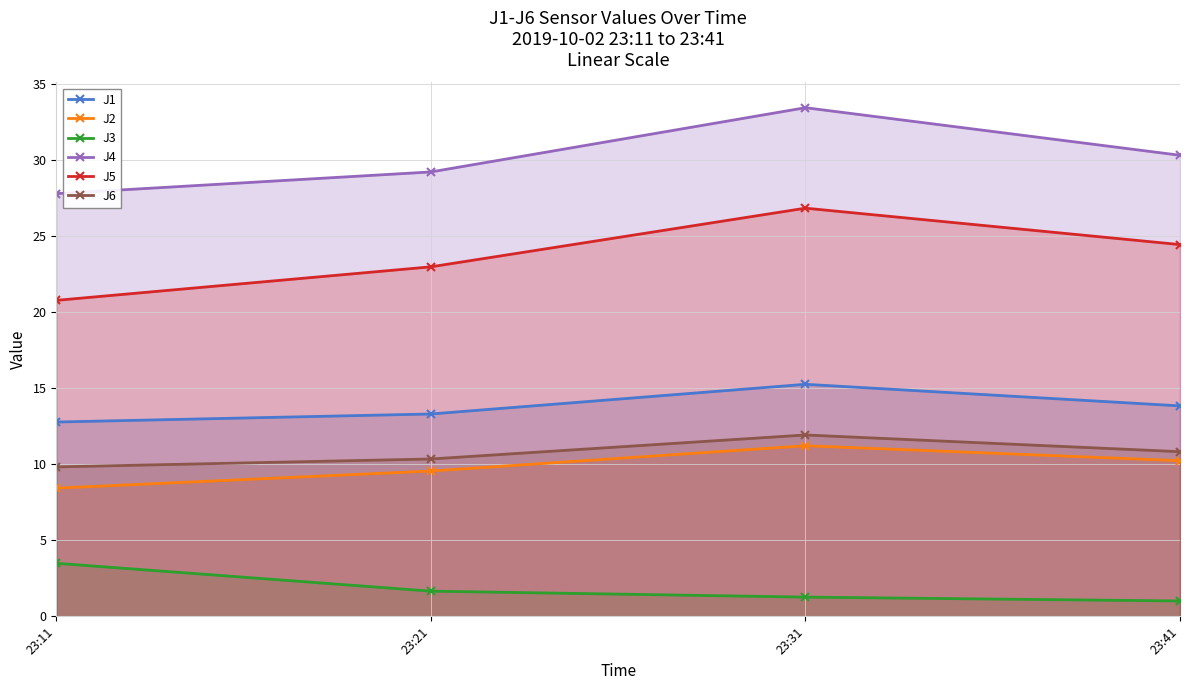

At how many categories does at least one series exceed 10?

4